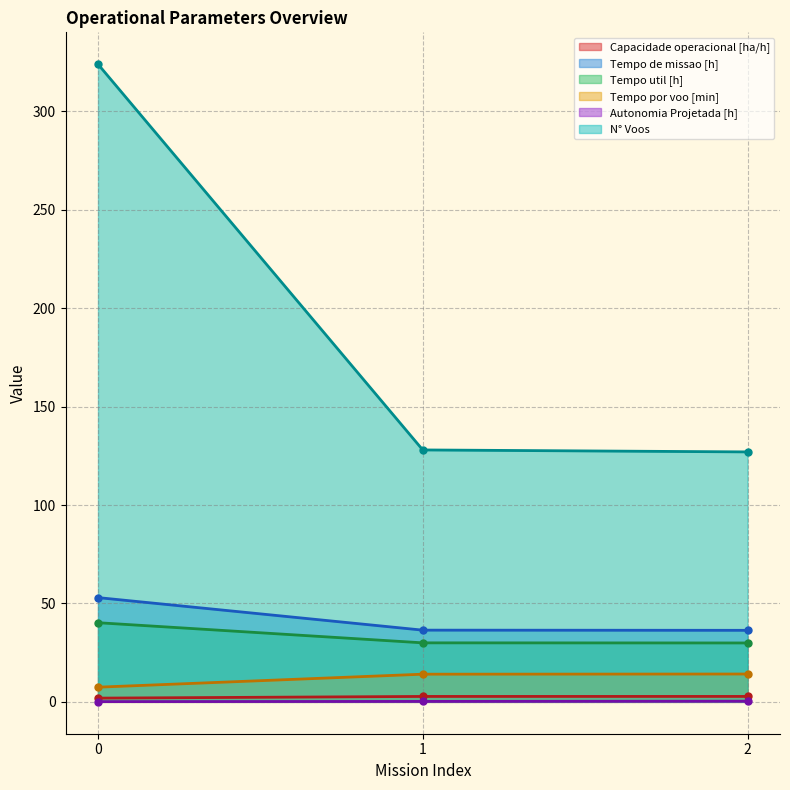

What is the sum of the Tempo de missao [h] values at 0 and 2?

89.3